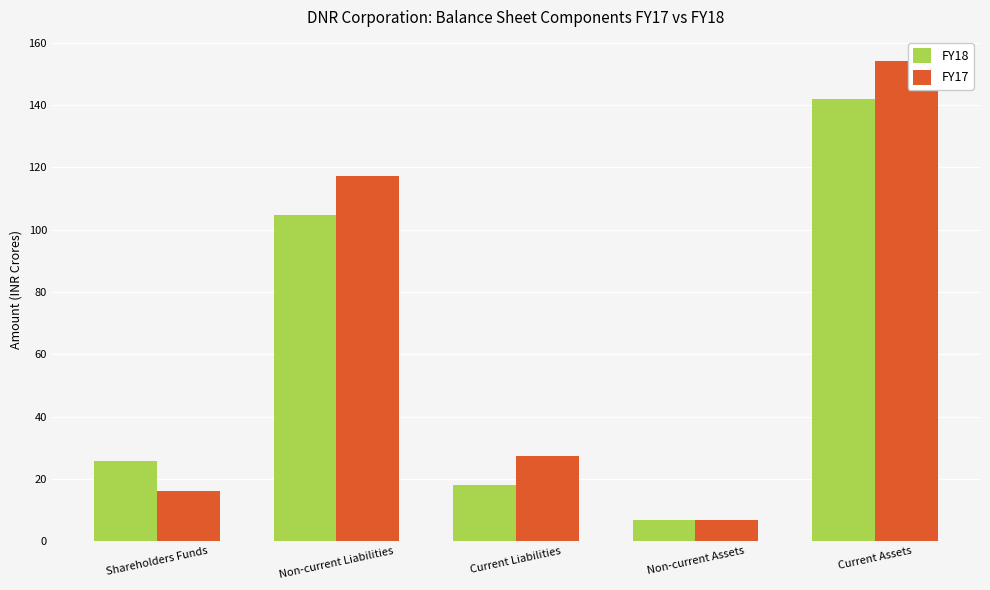

List the series in order of their overall mean, lowest first.

FY18, FY17